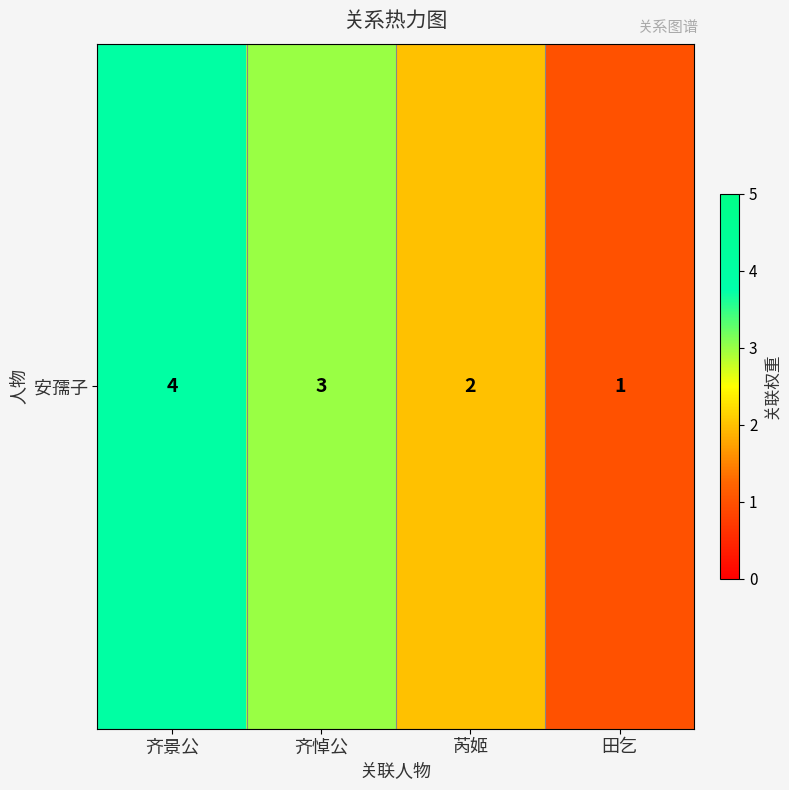

Rank the categories by value from lowest to highest.

田乞, 芮姬, 齐悼公, 齐景公